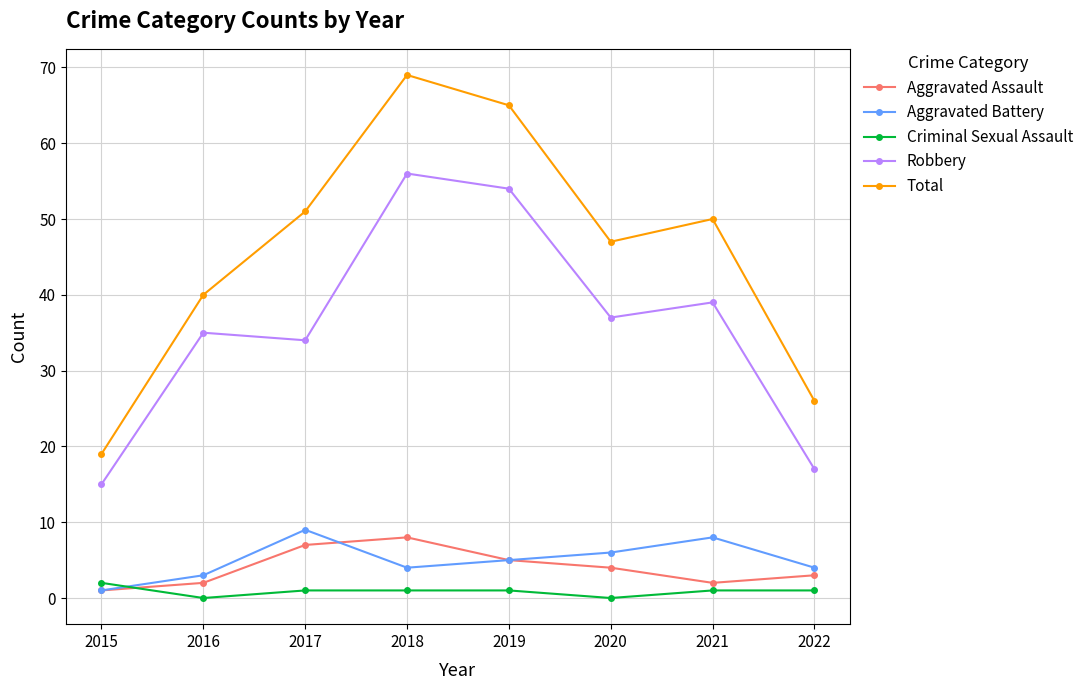

Reading left to right, extract all data points from this chart.

Aggravated Assault: 2015=1	2016=2	2017=7	2018=8	2019=5	2020=4	2021=2	2022=3
Aggravated Battery: 2015=1	2016=3	2017=9	2018=4	2019=5	2020=6	2021=8	2022=4
Criminal Sexual Assault: 2015=2	2016=0	2017=1	2018=1	2019=1	2020=0	2021=1	2022=1
Robbery: 2015=15	2016=35	2017=34	2018=56	2019=54	2020=37	2021=39	2022=17
Total: 2015=19	2016=40	2017=51	2018=69	2019=65	2020=47	2021=50	2022=26